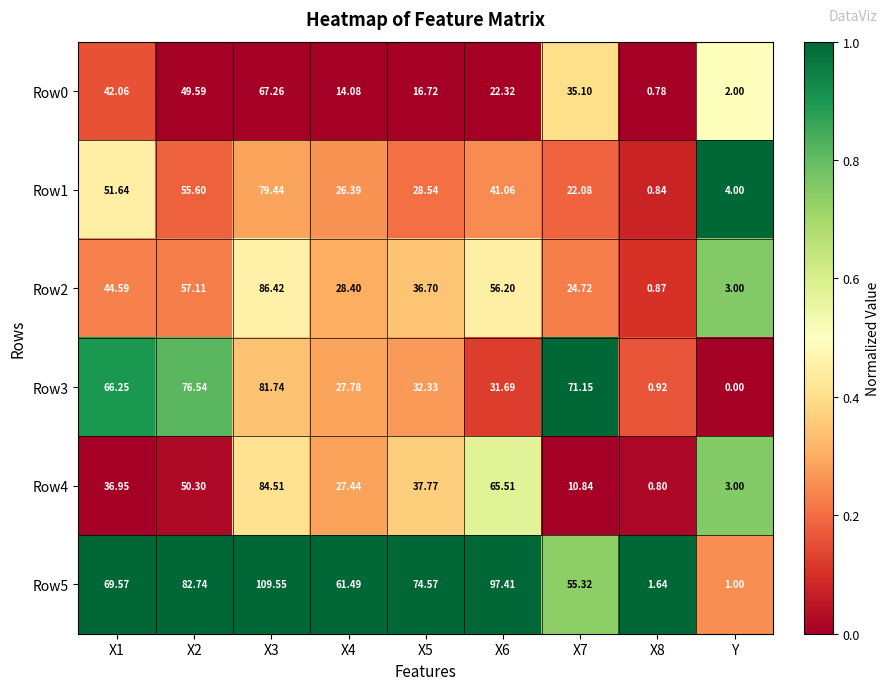

Which category has the lowest value in the Row3 series?

Y